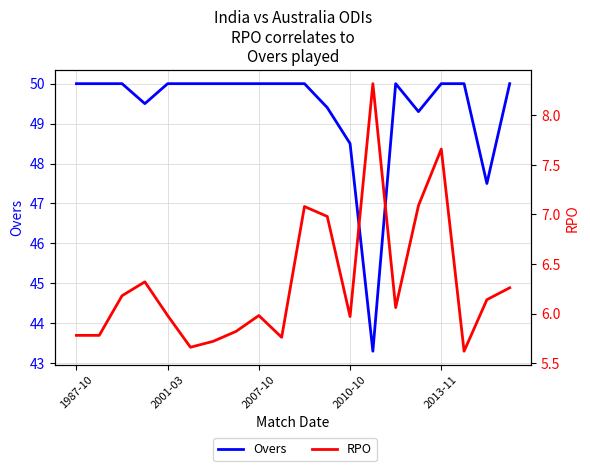

What is the lowest value of the Overs series?

43.3